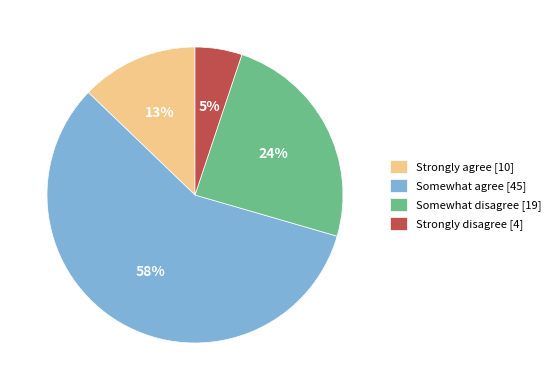

Combined, do Somewhat agree [45] and Somewhat disagree [19] account for over 50%?

Yes